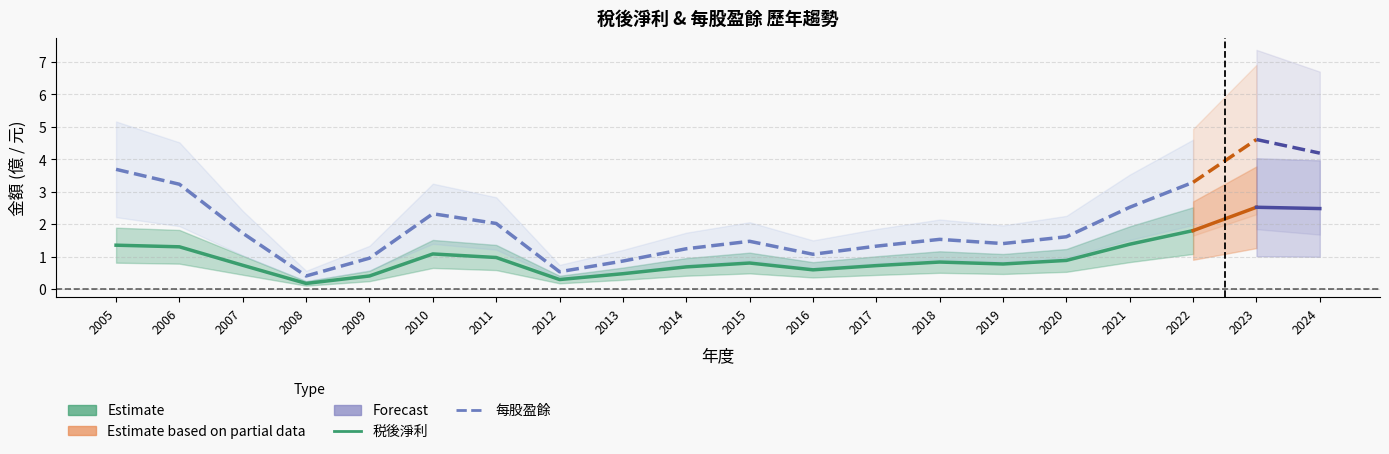

Which label corresponds to the largest value in the chart?

2023